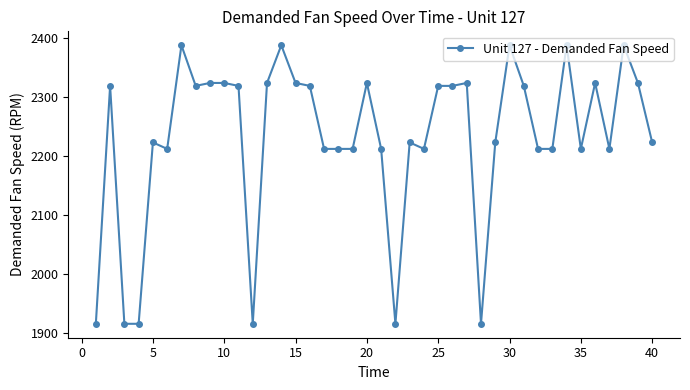

What is the value of the 29th point from the left?

2223